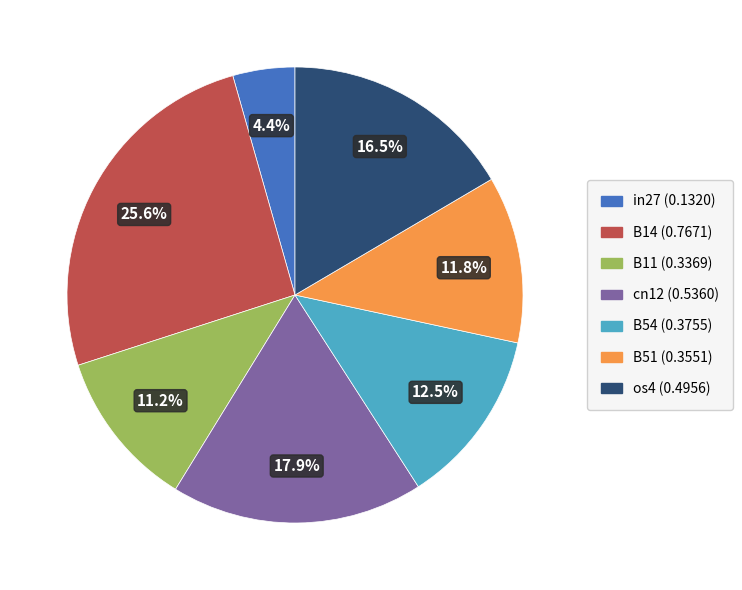

Is there a majority slice in this chart?

No